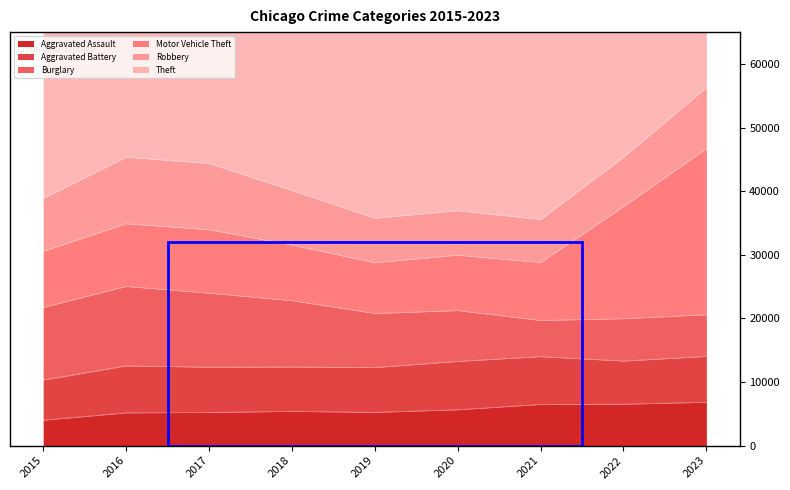

What is the difference between the Motor Vehicle Theft values at 2018 and 2019?

773